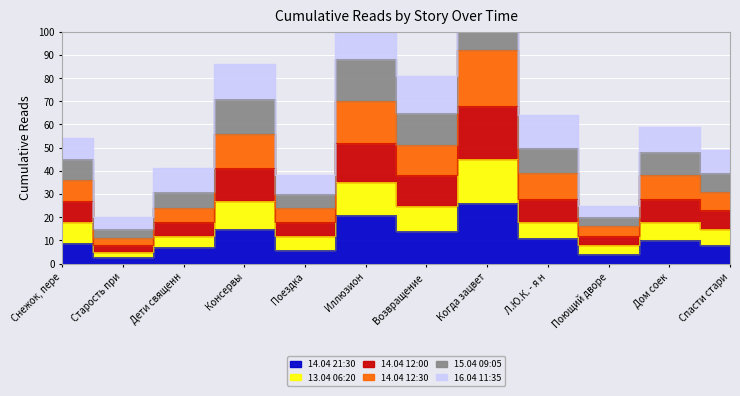

What is the difference between the highest and lowest values at Л.Ю.К. - я н?

53